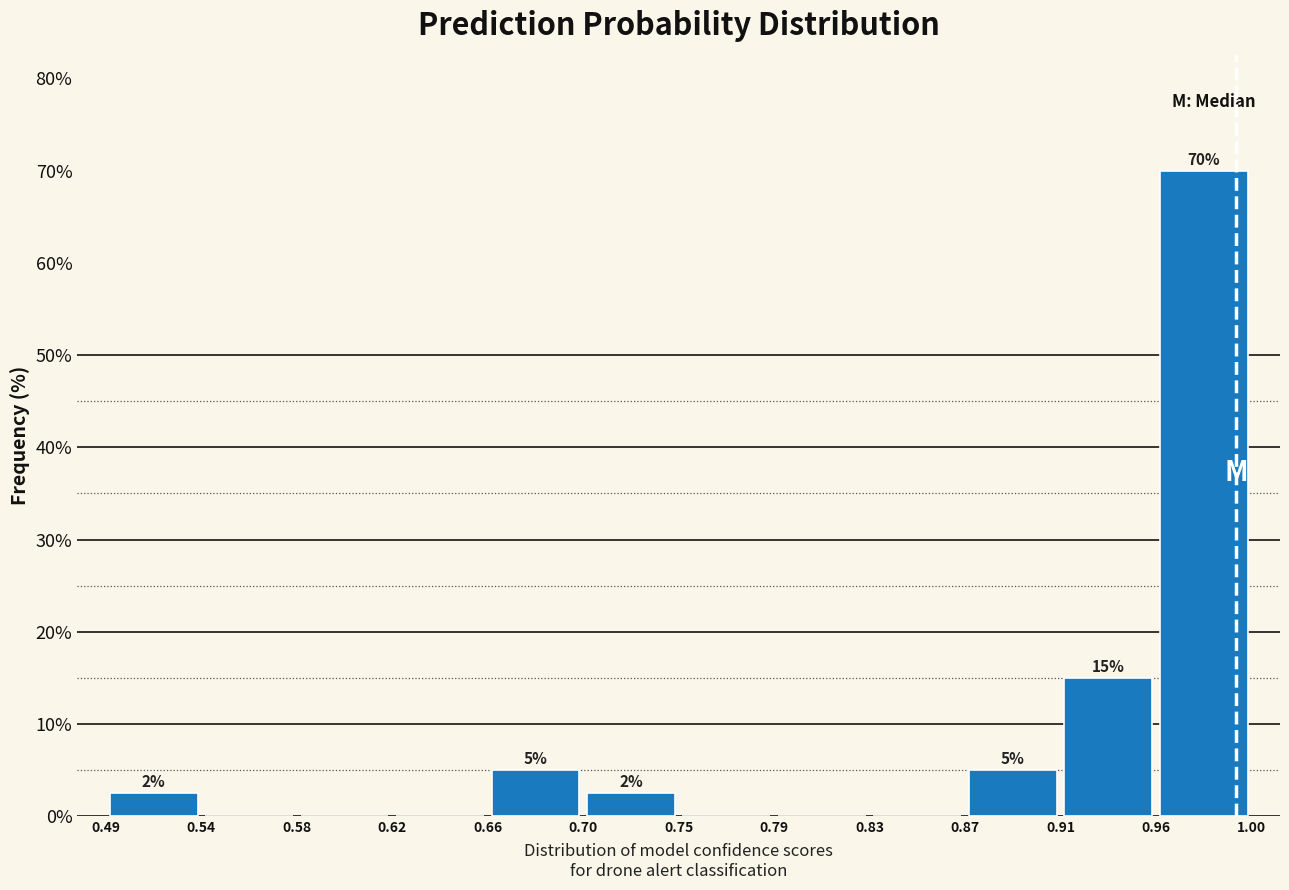

Over which range of the x-axis is the bar tallest?

0.96 to 1.00